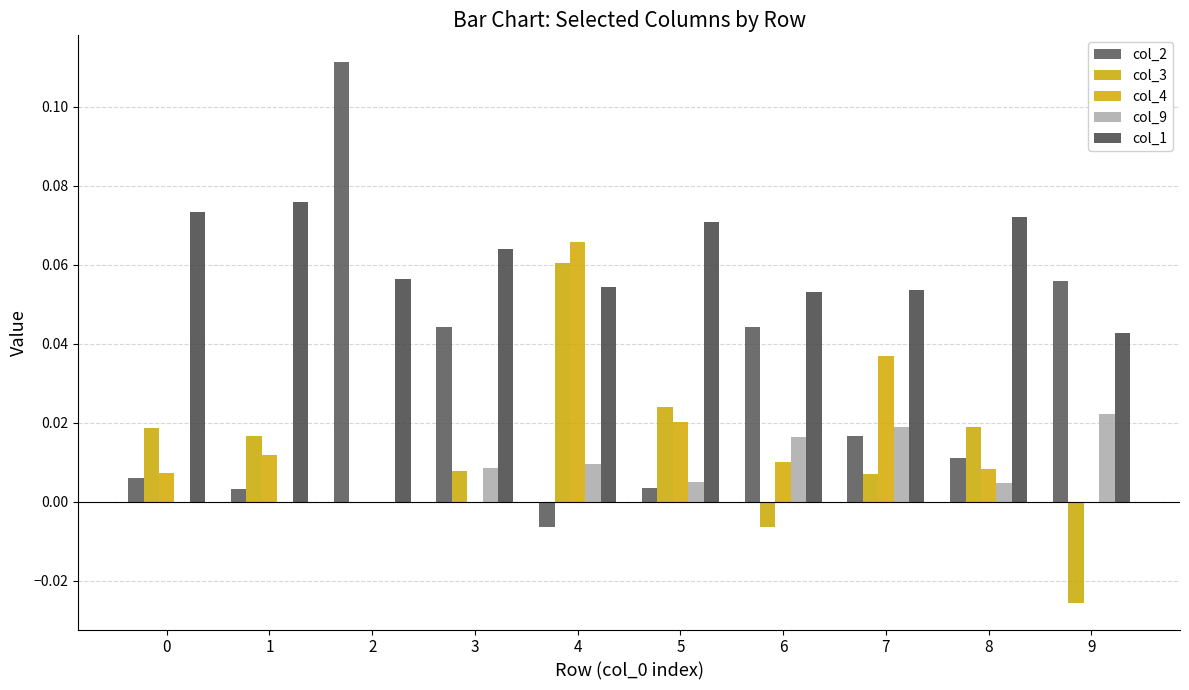

At 7, list the series in order from smallest to largest.

col_3, col_2, col_9, col_4, col_1